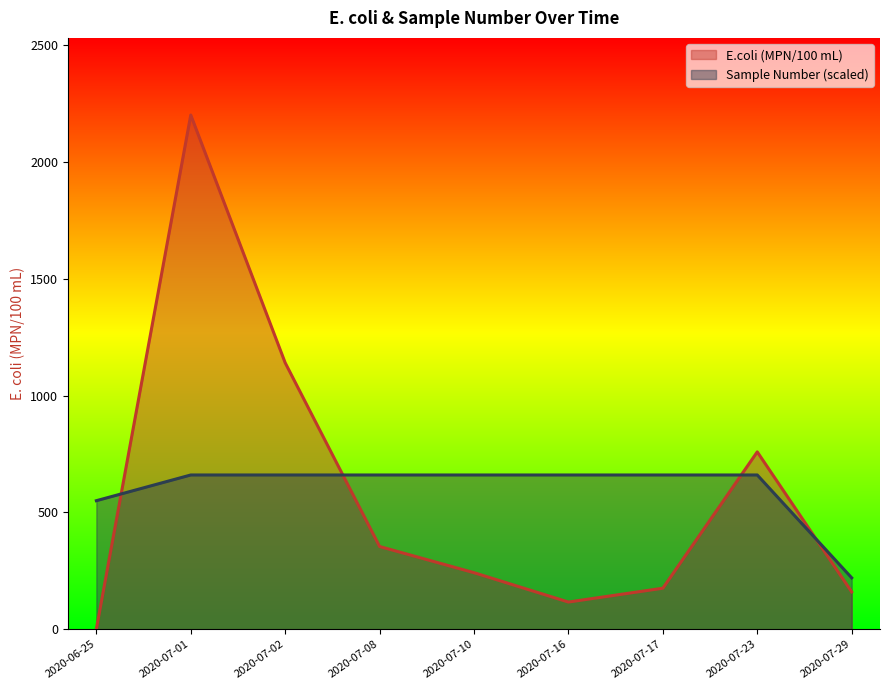

Which series has the largest range (max minus min)?

E.coli (MPN/100 mL)